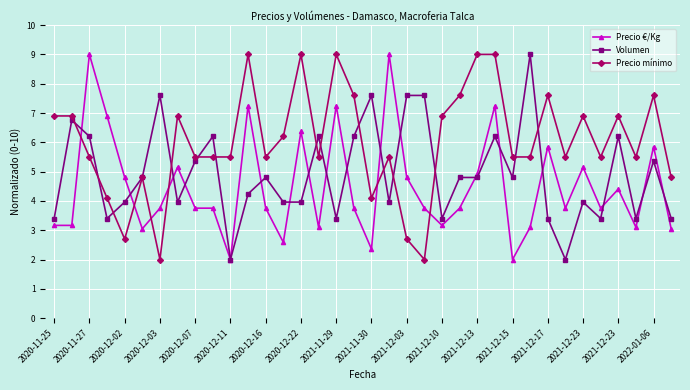

True or false: Precio mínimo has more than 0 interior local peaks.

True